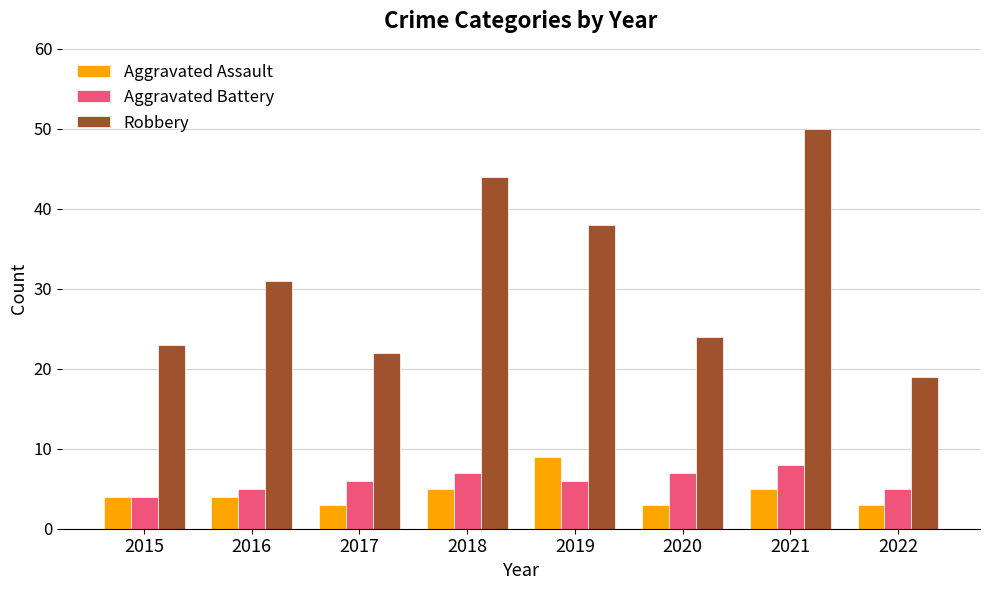

How many bars are there in total?

24